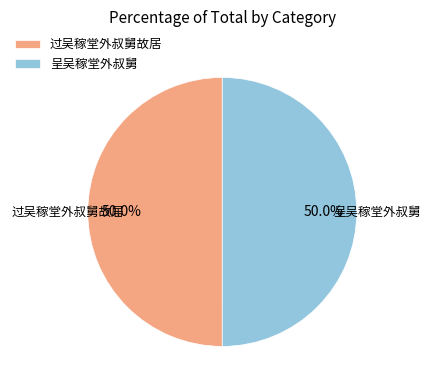

True or false: 呈吴稼堂外叔舅 accounts for 50% of the total.

True